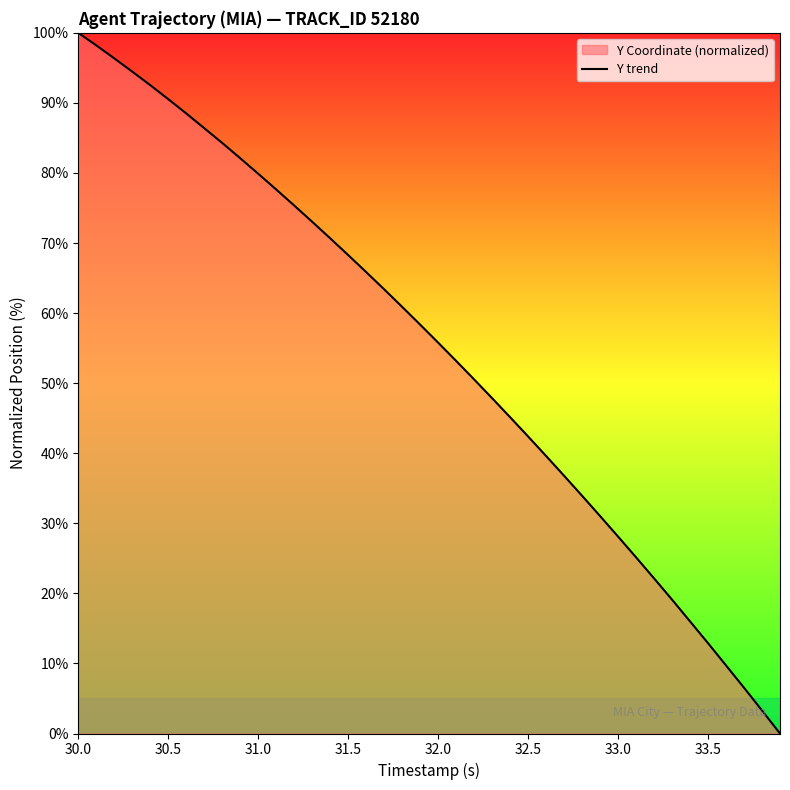

What is the greatest value displayed?

100.0